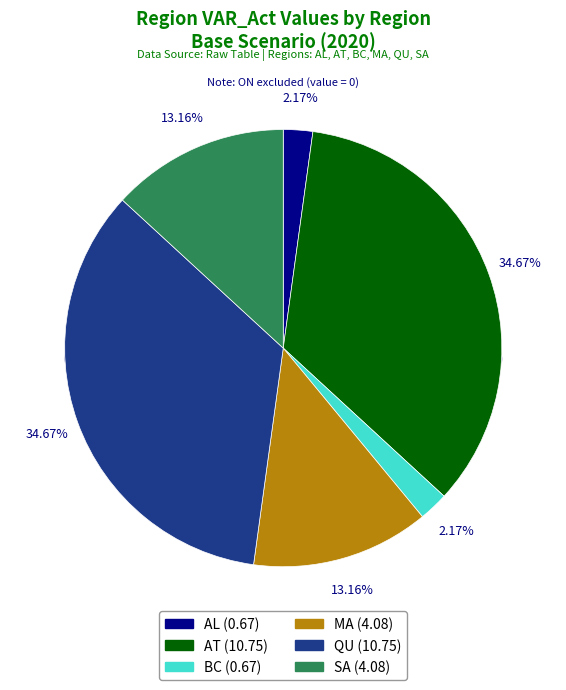

What portion of the pie excludes QU?

65.3%